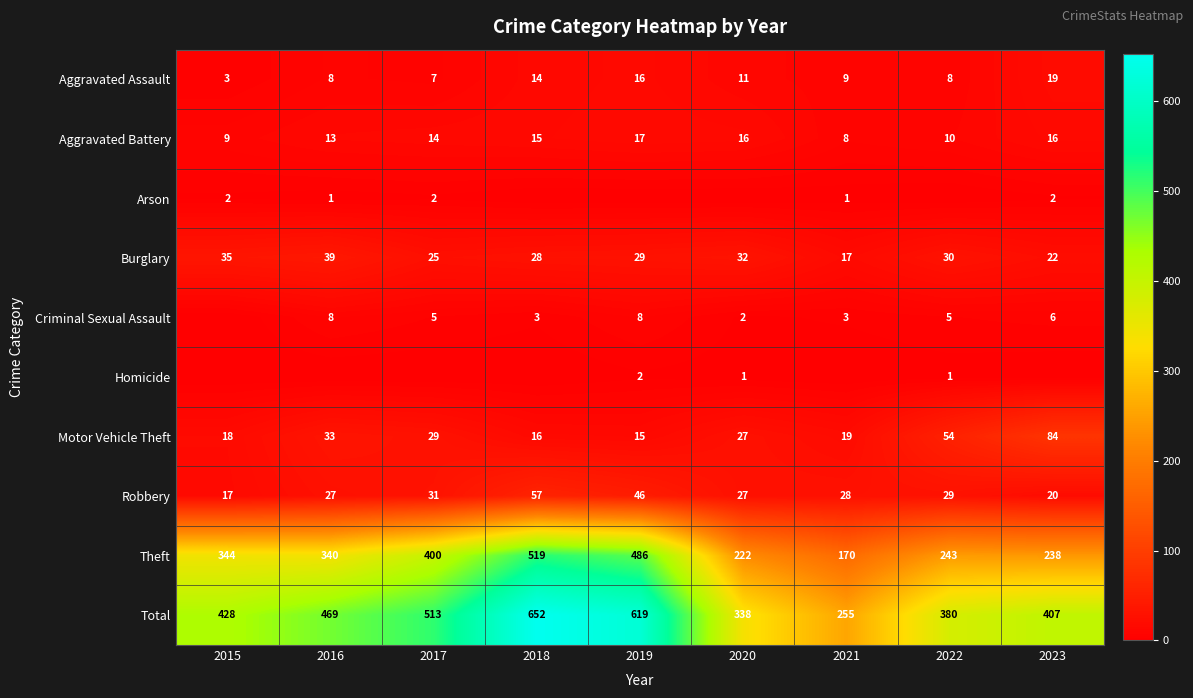

What is the highest value of the Theft series?

519